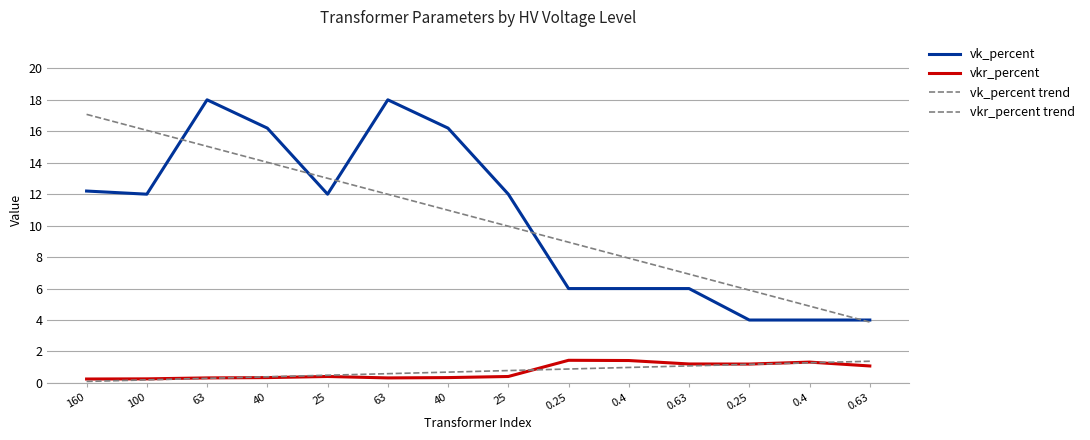

Is the value of vk_percent at 0.63 greater than the value of vk_percent trend at 0.25?

No